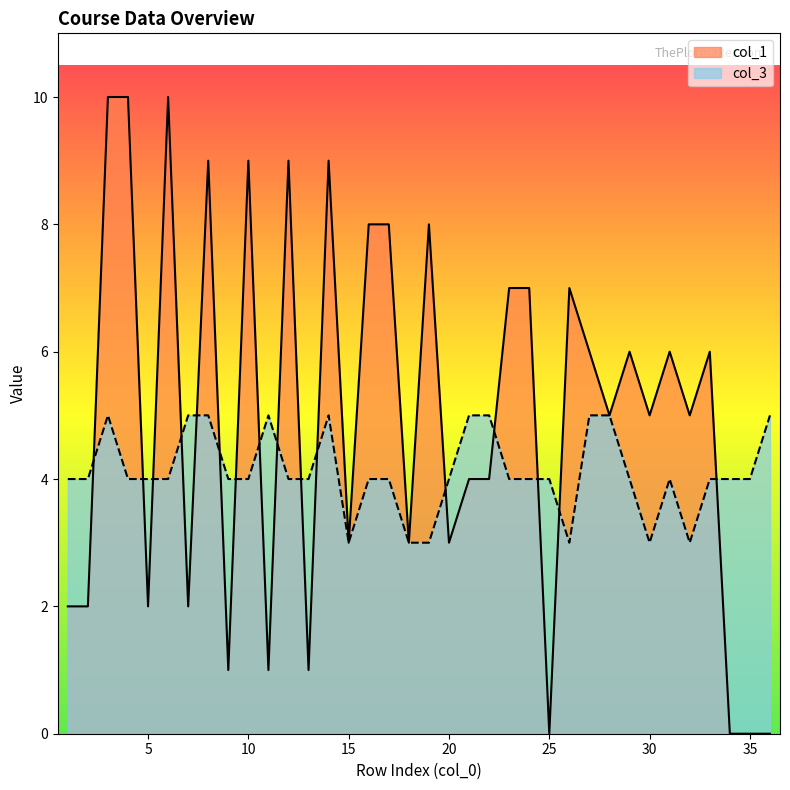

Rank the series by their average value, from highest to lowest.

col_1, col_3